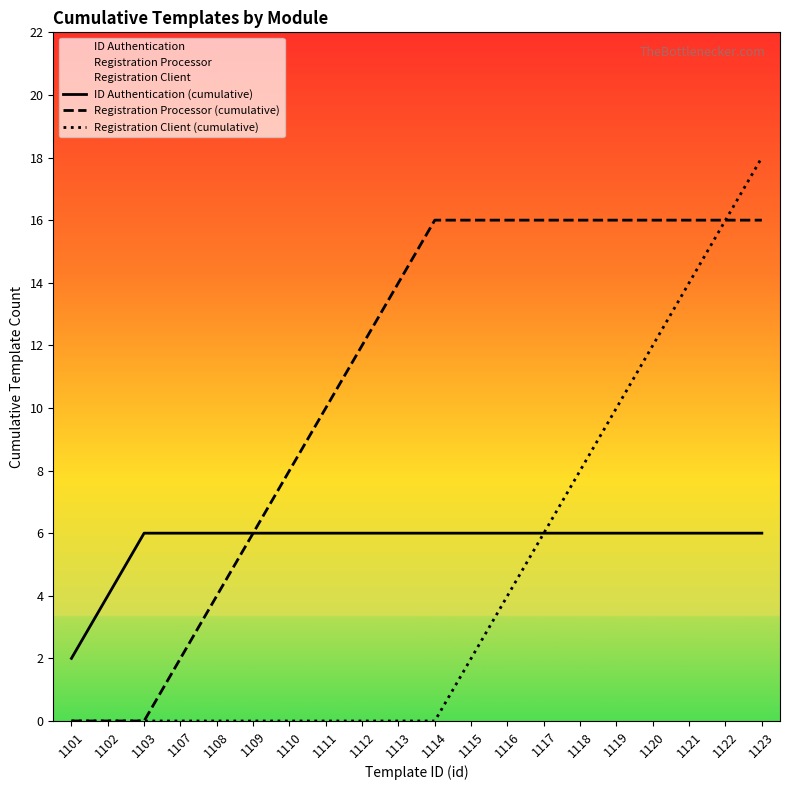

Between 1111 and 1122, which series saw the biggest shift?

Registration Client (cumulative)